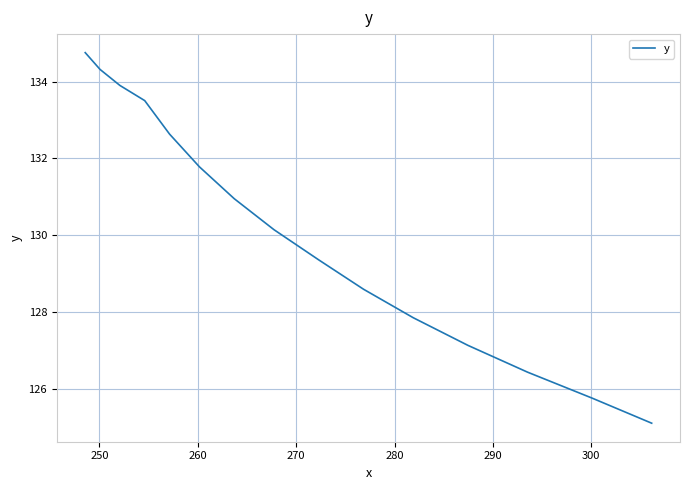

What is the difference between the maximum and minimum values?

9.7